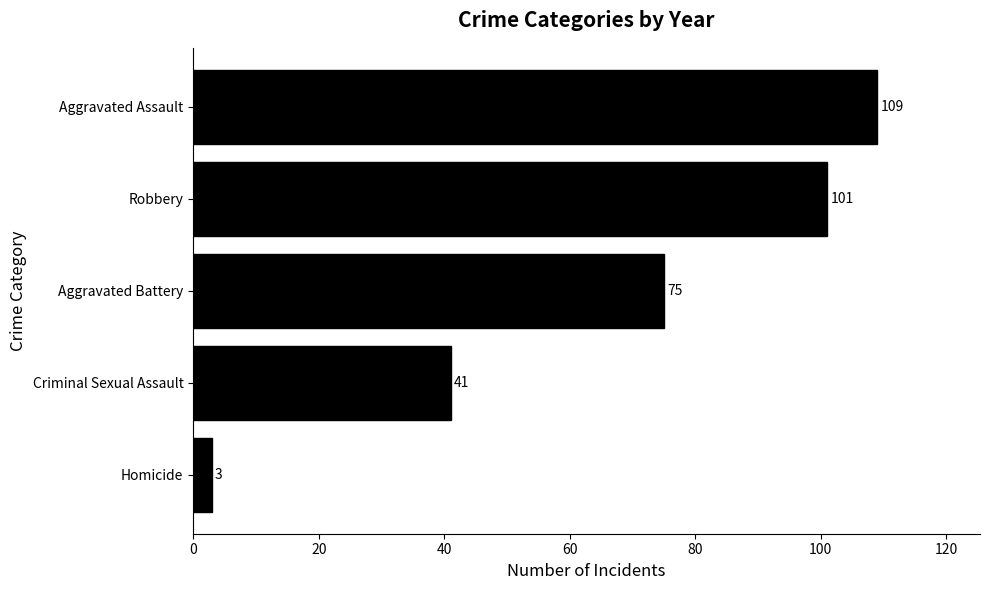

What is the greatest value displayed?

109